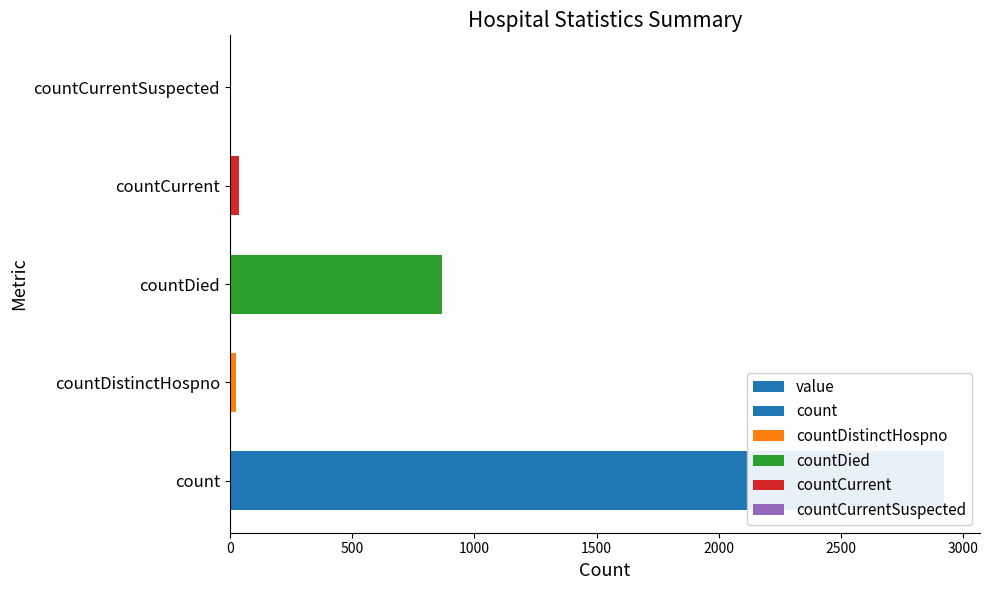

What is the greatest value displayed?

2923